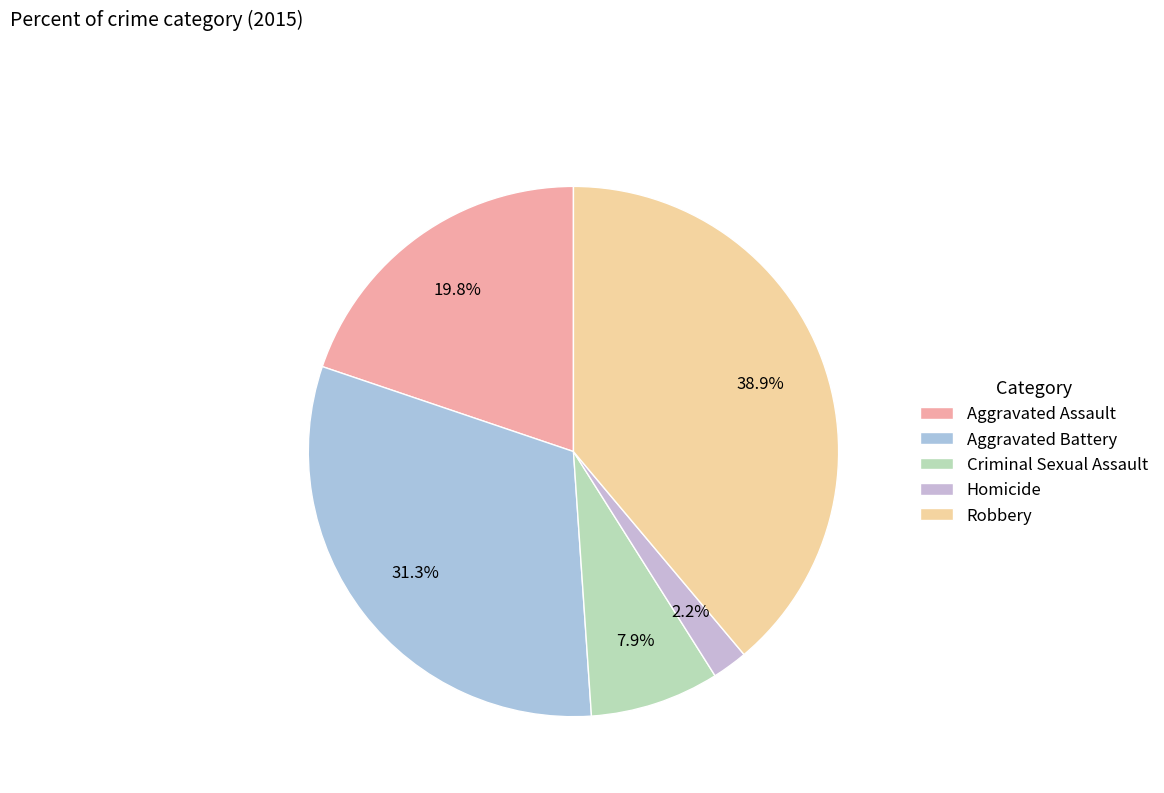

What is the smallest slice in the pie chart?

Homicide